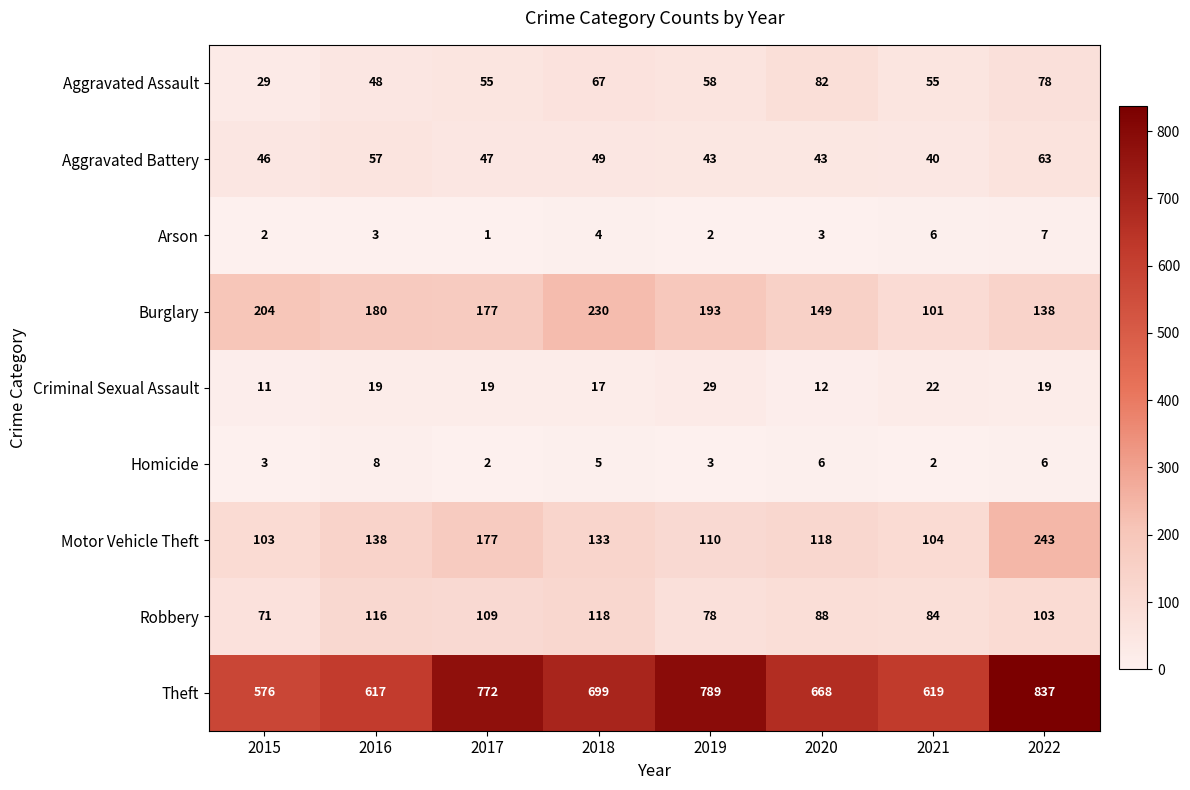

What is the difference between the maximum and minimum values in the Theft series?

261